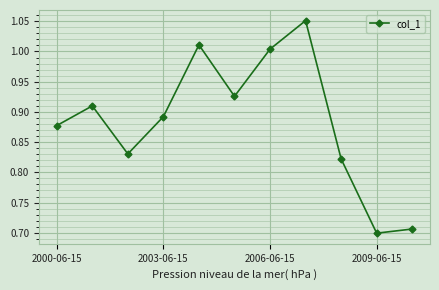

What is the sum of all values?

9.7